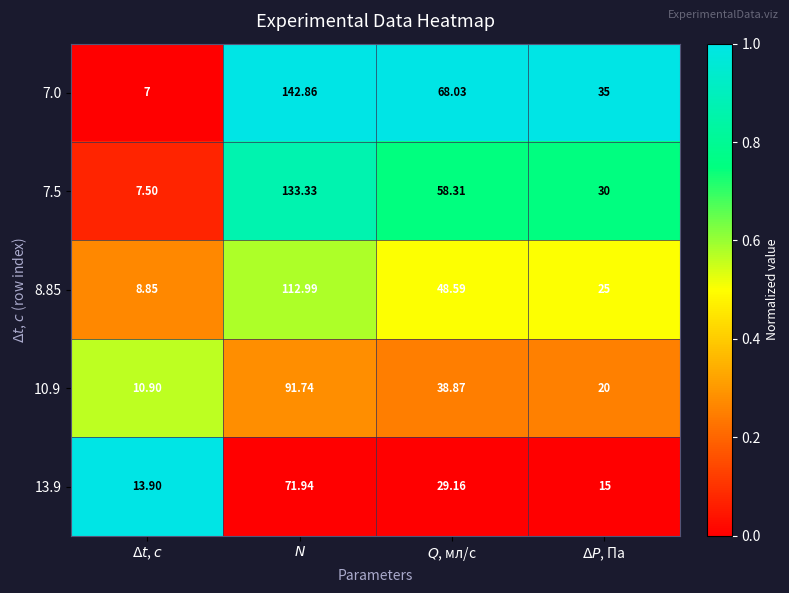

Rank the series by their average value, from highest to lowest.

7.0, 7.5, 8.85, 10.9, 13.9